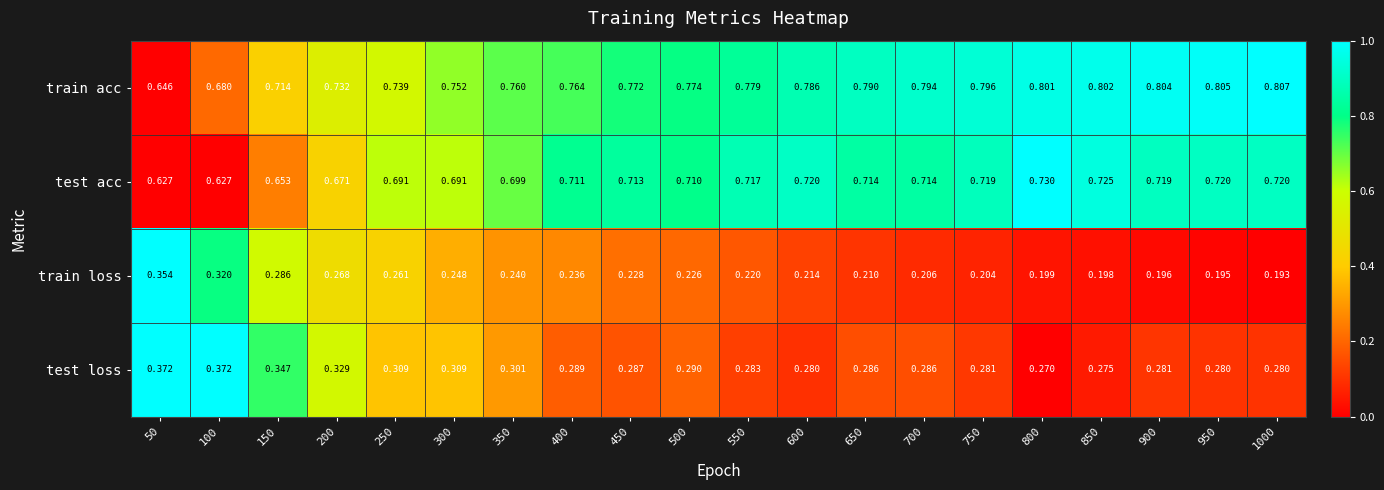

Which series has the largest total across all categories?

train acc